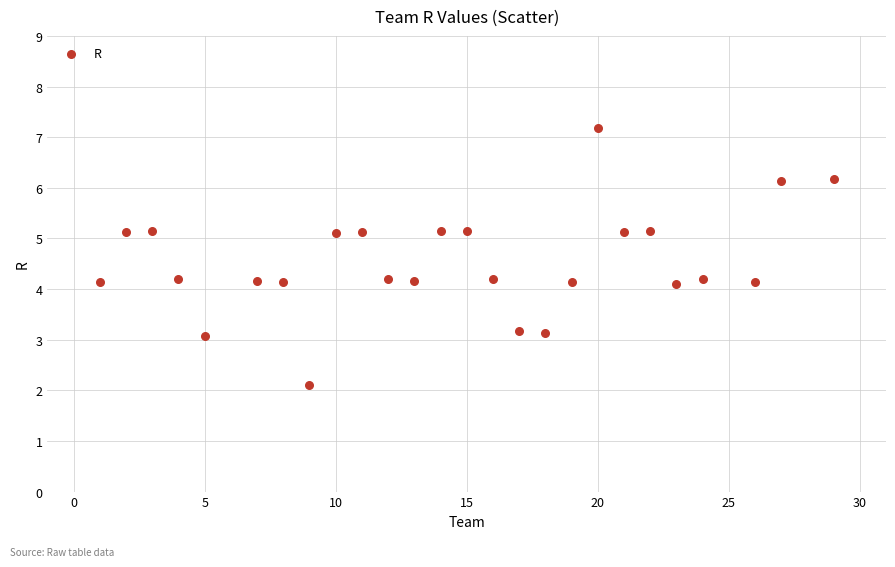

What is the range of Y values (max minus min)?

5.1